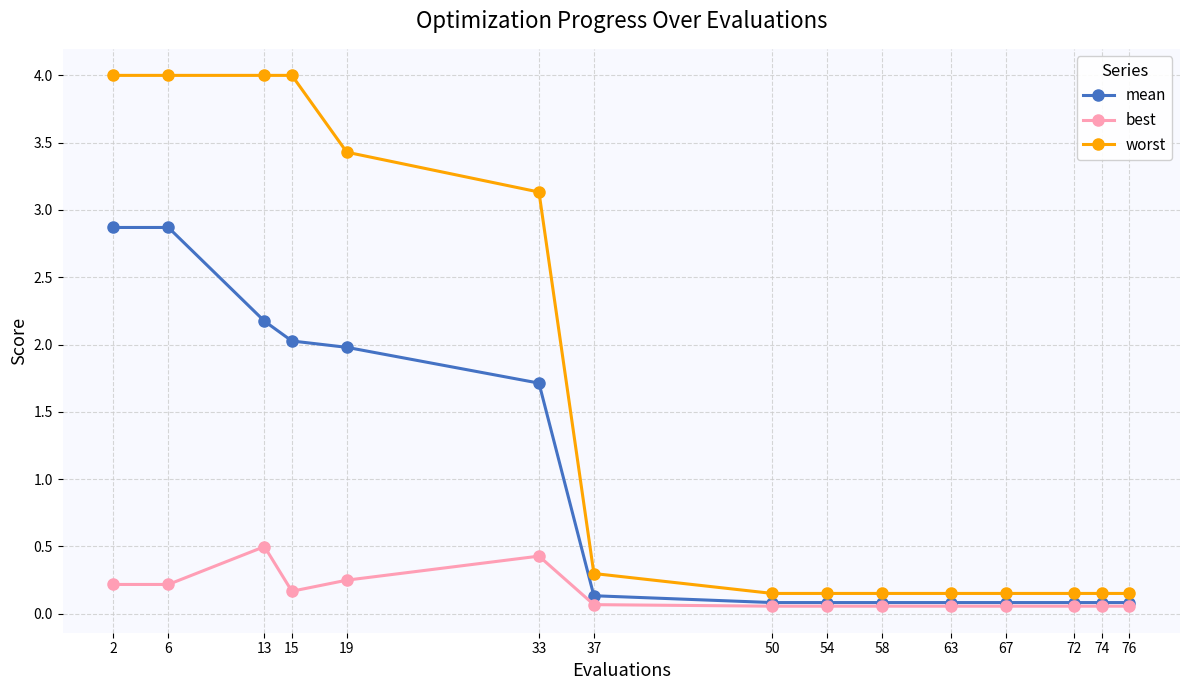

The value of worst at 67 is 0.2. True or false?

True